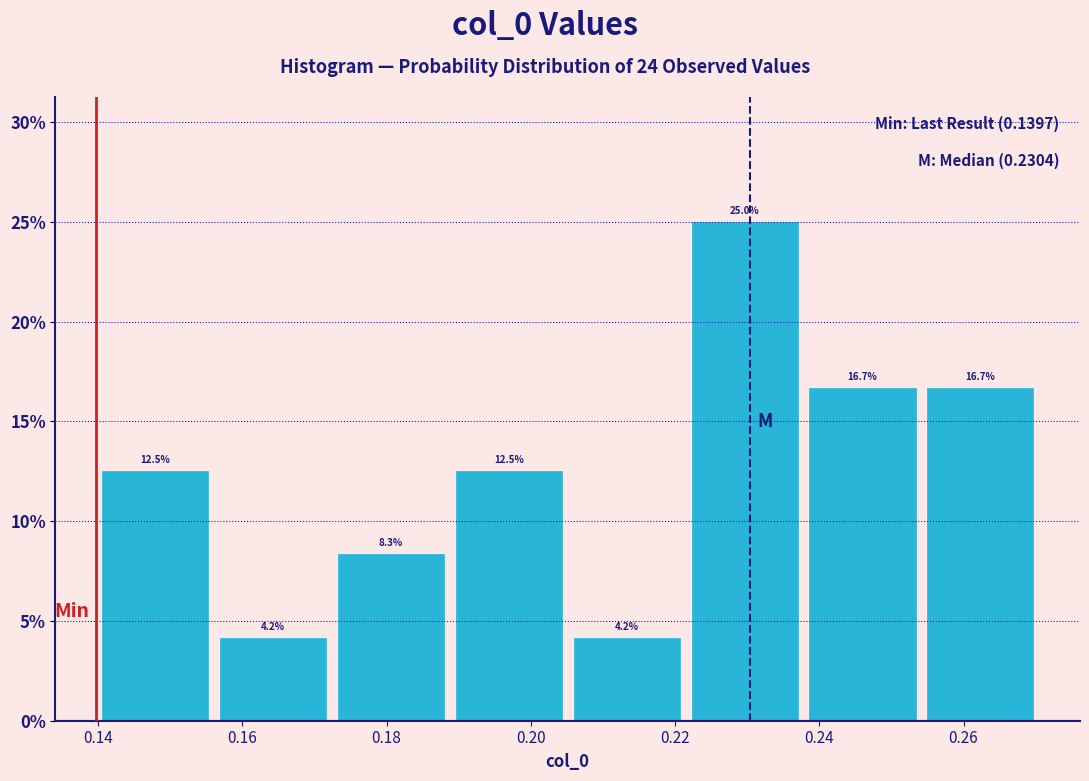

Over which range of the x-axis is the bar tallest?

0.222 to 0.238